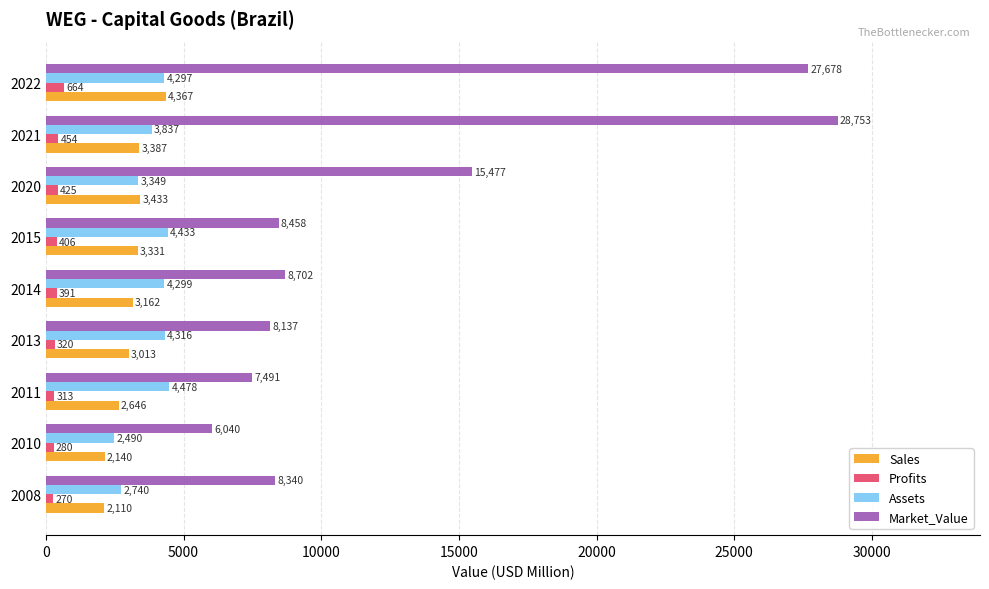

Which series has the widest spread of values?

Market_Value